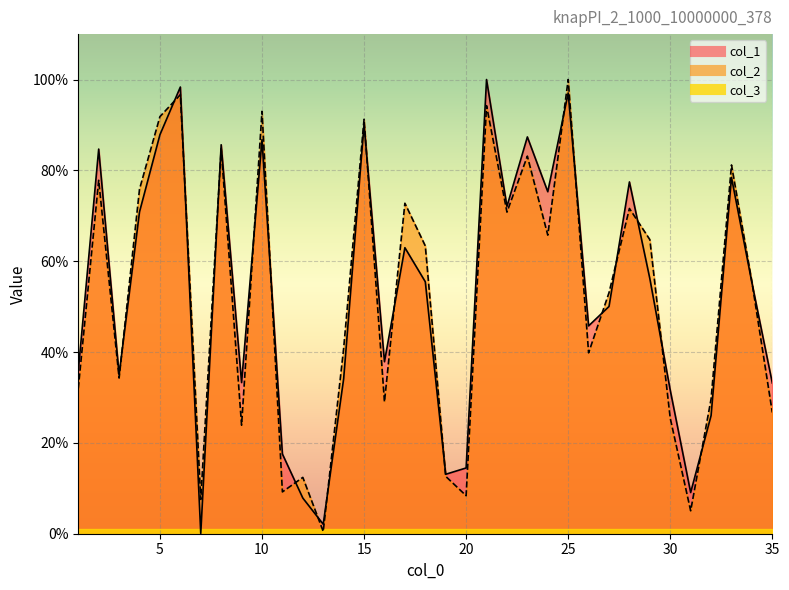

Read the col_1 value at 1.

35.9